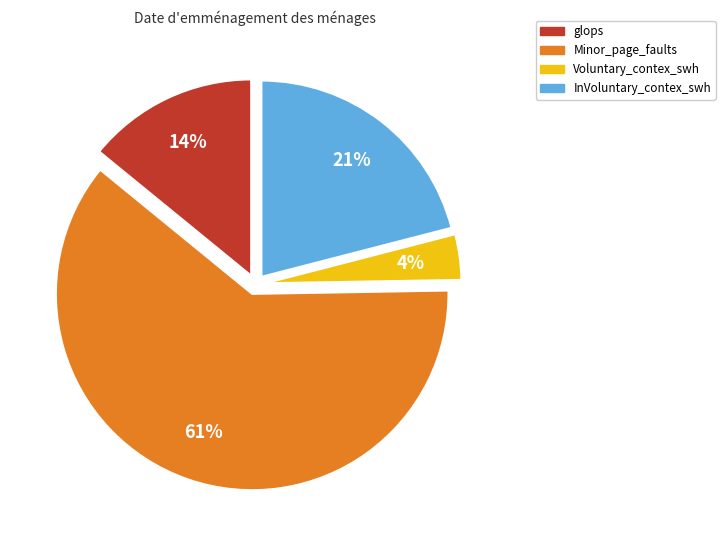

Is the sum of InVoluntary_contex_swh and Voluntary_contex_swh greater than half?

No